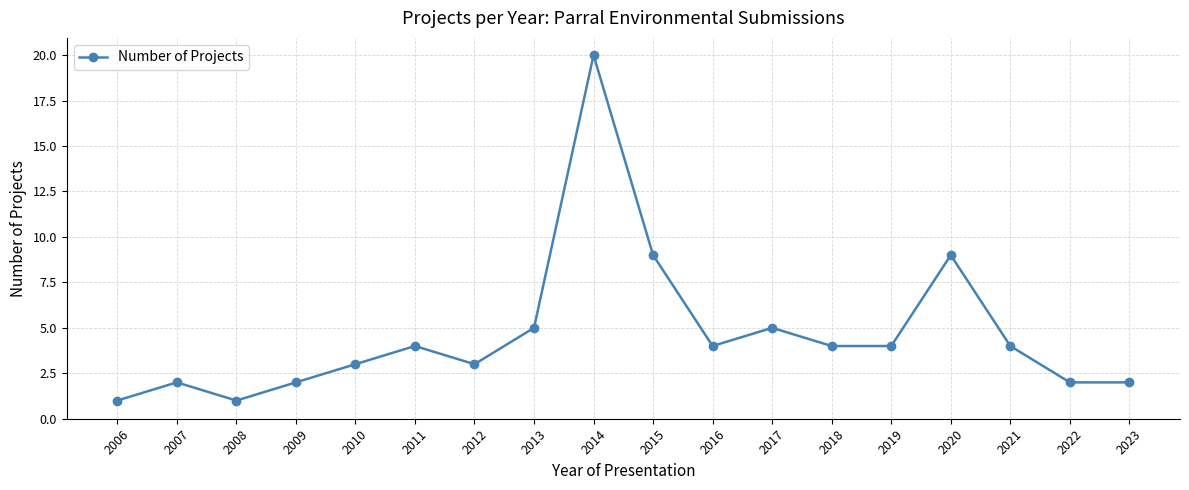

The value at 2023 is 1. True or false?

False